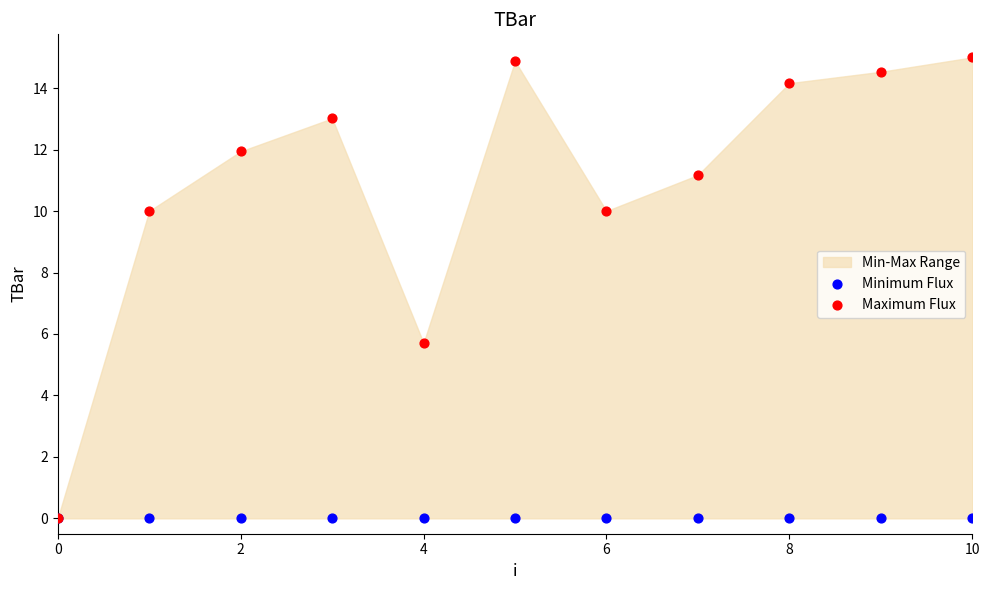

In the Maximum Flux series, what Y value is closest to 7?

5.7